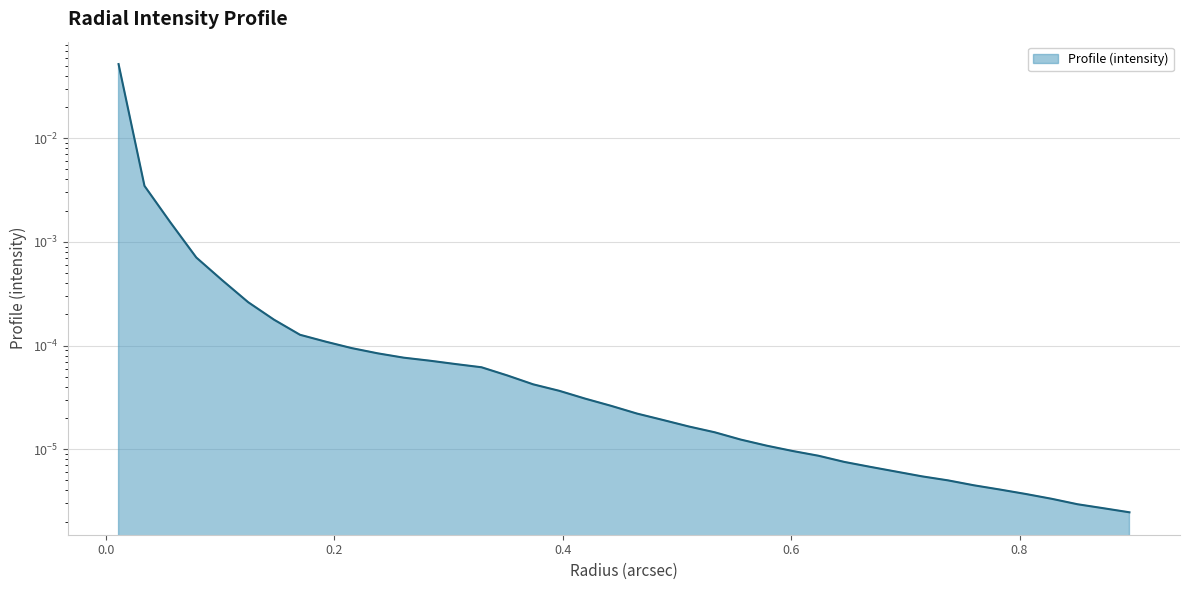

Count the number of data series in this chart.

1